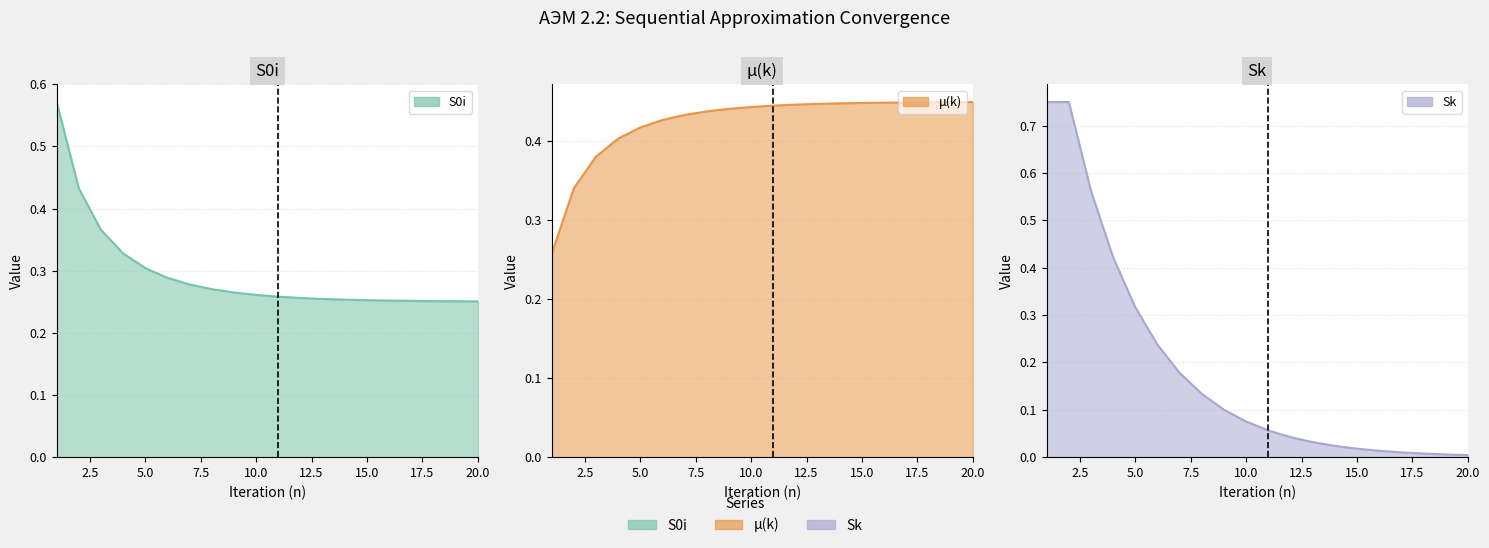

After their last crossing, which series has the higher values: Sk or S0i?

S0i